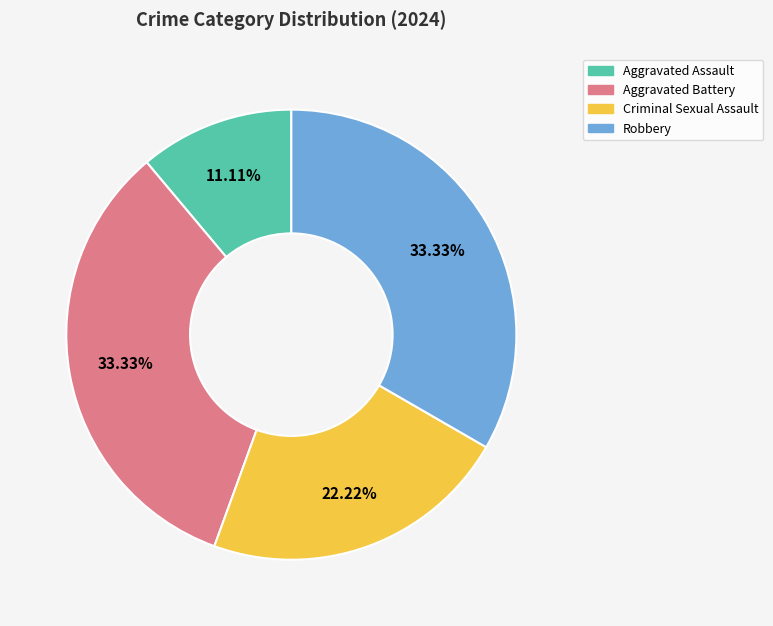

How many slices are in this pie chart?

4